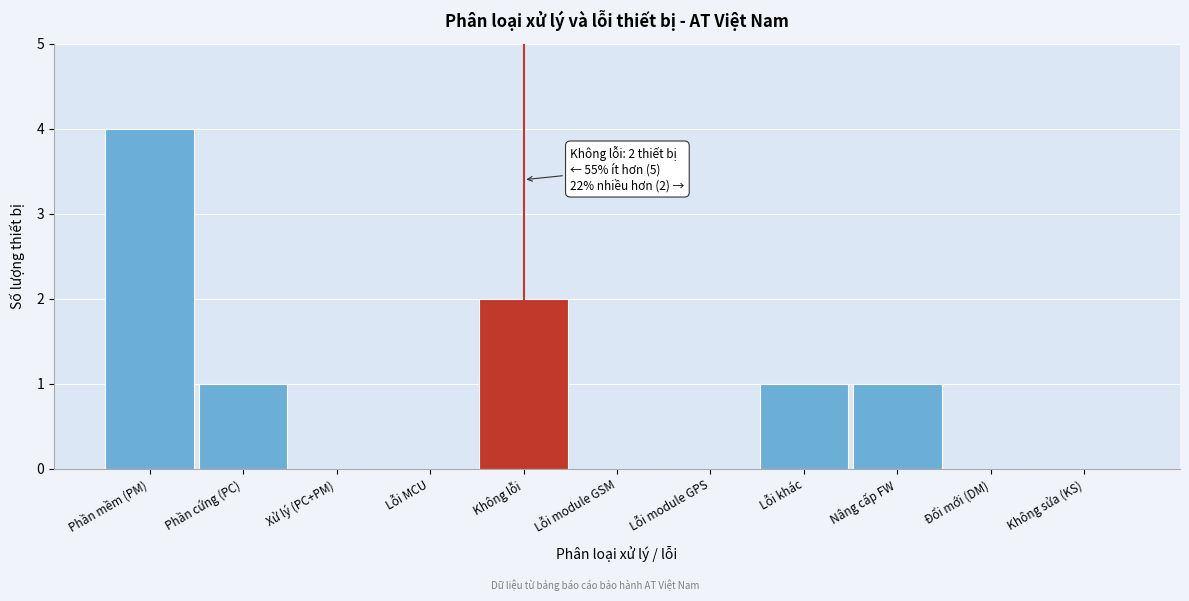

Reading left to right, list all the values displayed in this chart.

Phần mềm (PM)=4	Phần cứng (PC)=1	Xử lý (PC+PM)=0	Lỗi MCU=0	Không lỗi=2	Lỗi module GSM=0	Lỗi module GPS=0	Lỗi khác=1	Nâng cấp FW=1	Đổi mới (DM)=0	Không sửa (KS)=0